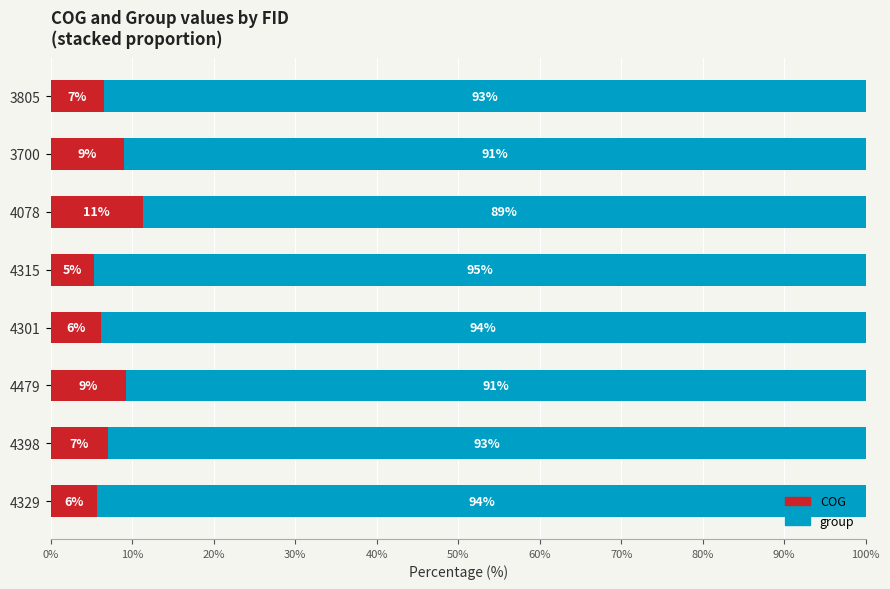

Which category has the lowest value in the COG series?

4315